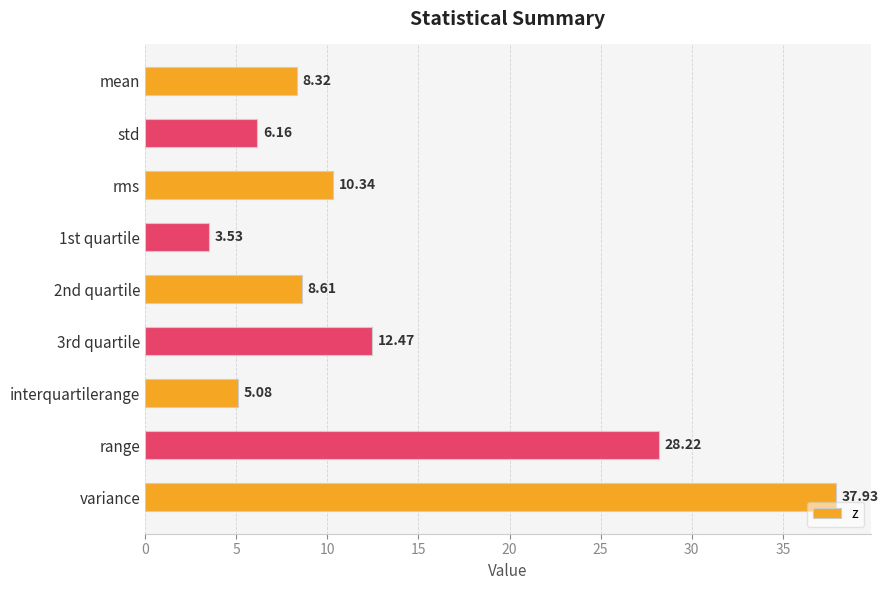

Rank the categories by value from lowest to highest.

1st quartile, interquartilerange, std, mean, 2nd quartile, rms, 3rd quartile, range, variance